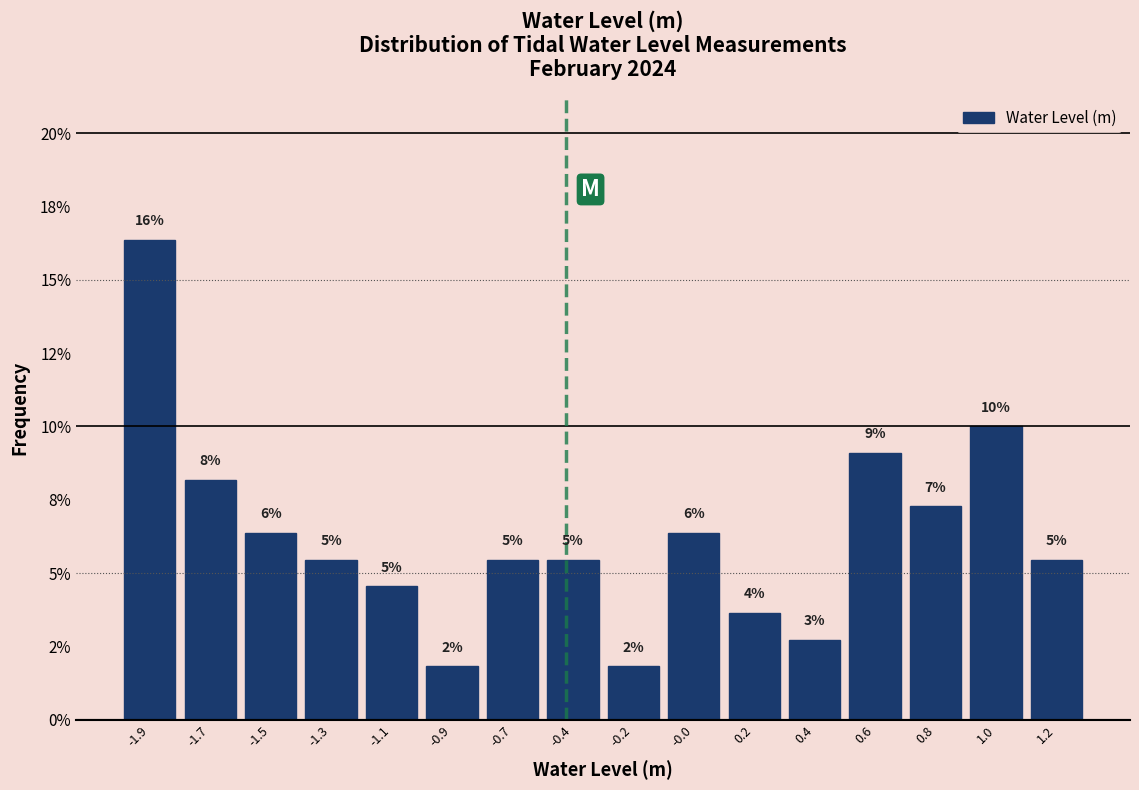

Does the chart contain any negative values?

No